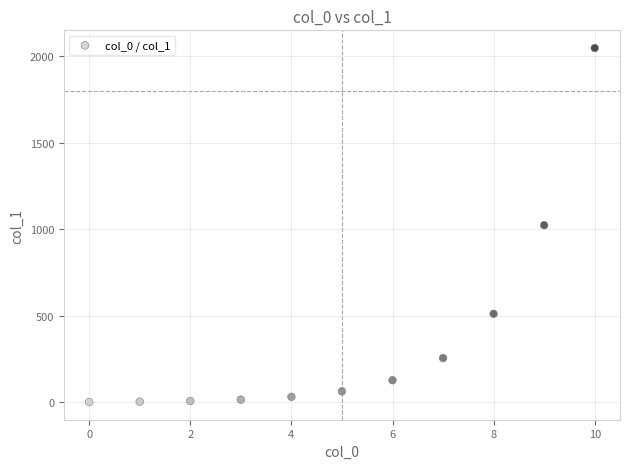

What is the average Y value?

371